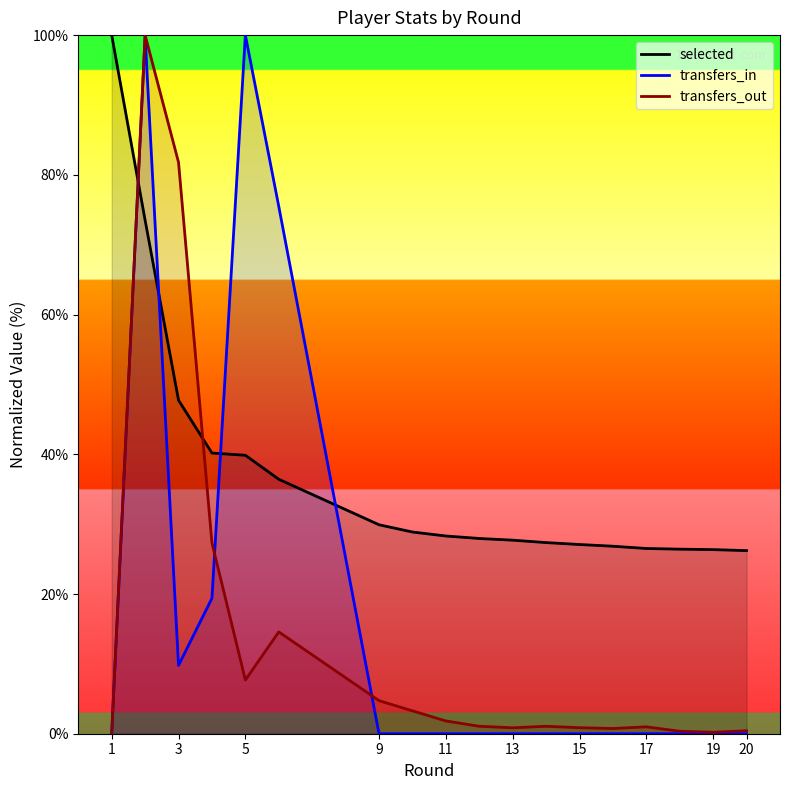

In transfers_in, how many points are lower than both neighbors (excluding endpoints)?

1